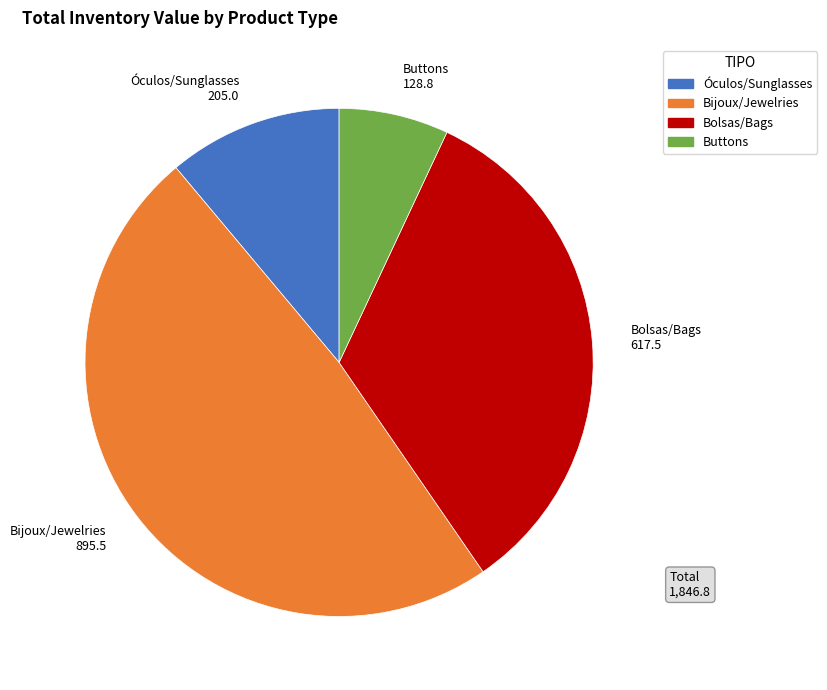

How many segments does this pie chart have?

4